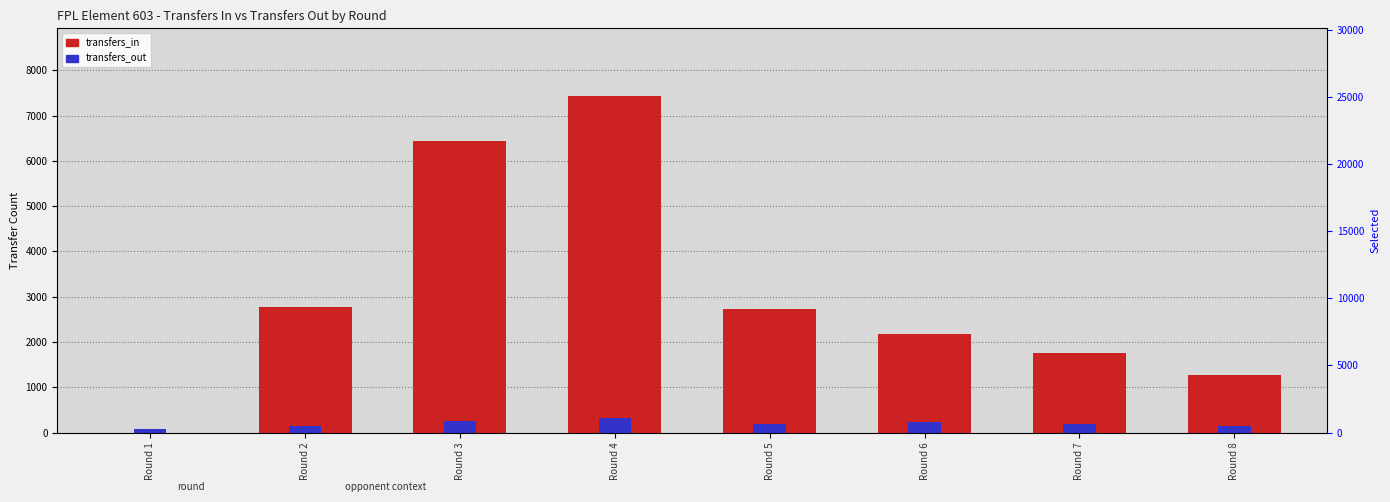

What are all the series names shown in the legend?

transfers_in, transfers_out